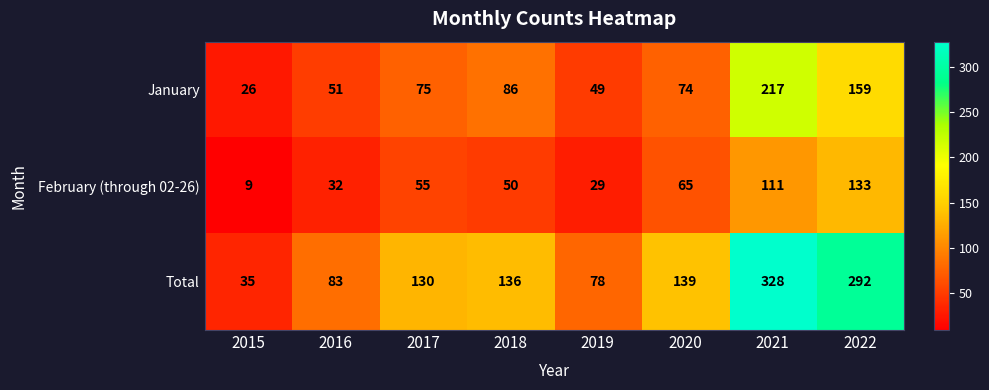

Where is Total nearest to the value 181?

2020